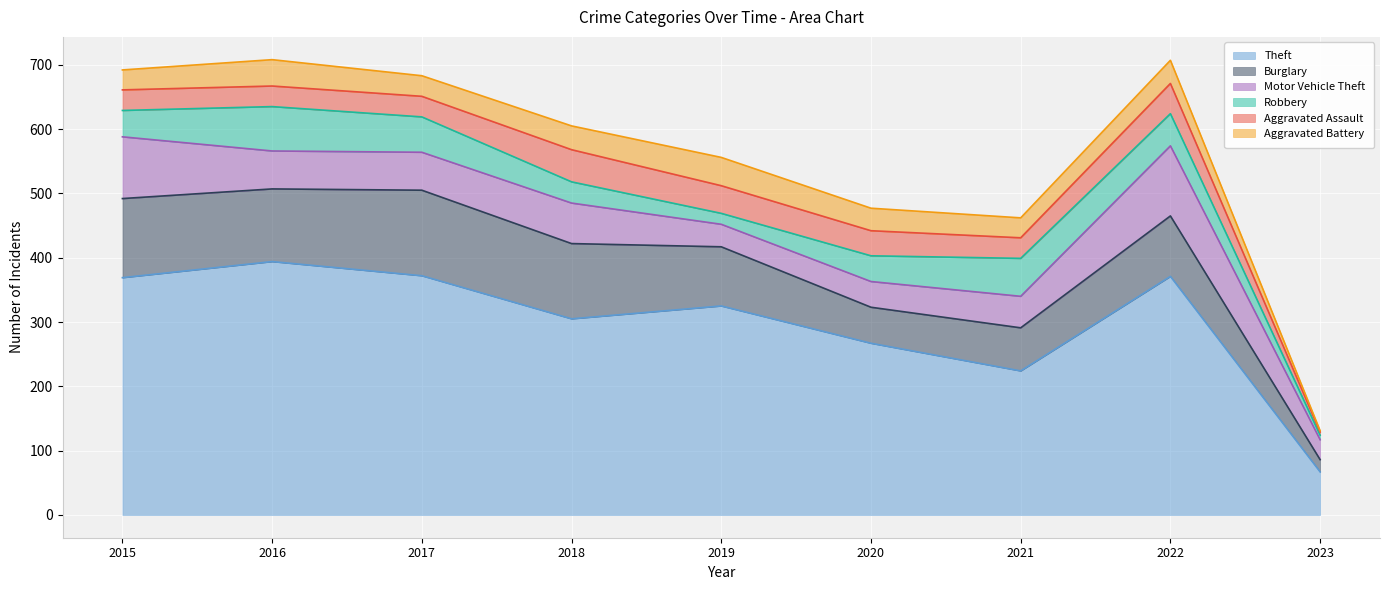

Reading left to right, extract all data points from this chart.

Theft: 369	394	372	305	325	267	224	371	67
Burglary: 123	113	133	117	92	56	67	94	19
Motor Vehicle Theft: 96	59	59	63	35	40	49	109	31
Robbery: 41	69	55	33	17	40	59	50	7
Aggravated Assault: 32	32	32	50	43	39	32	47	5
Aggravated Battery: 31	41	32	37	44	35	31	36	2